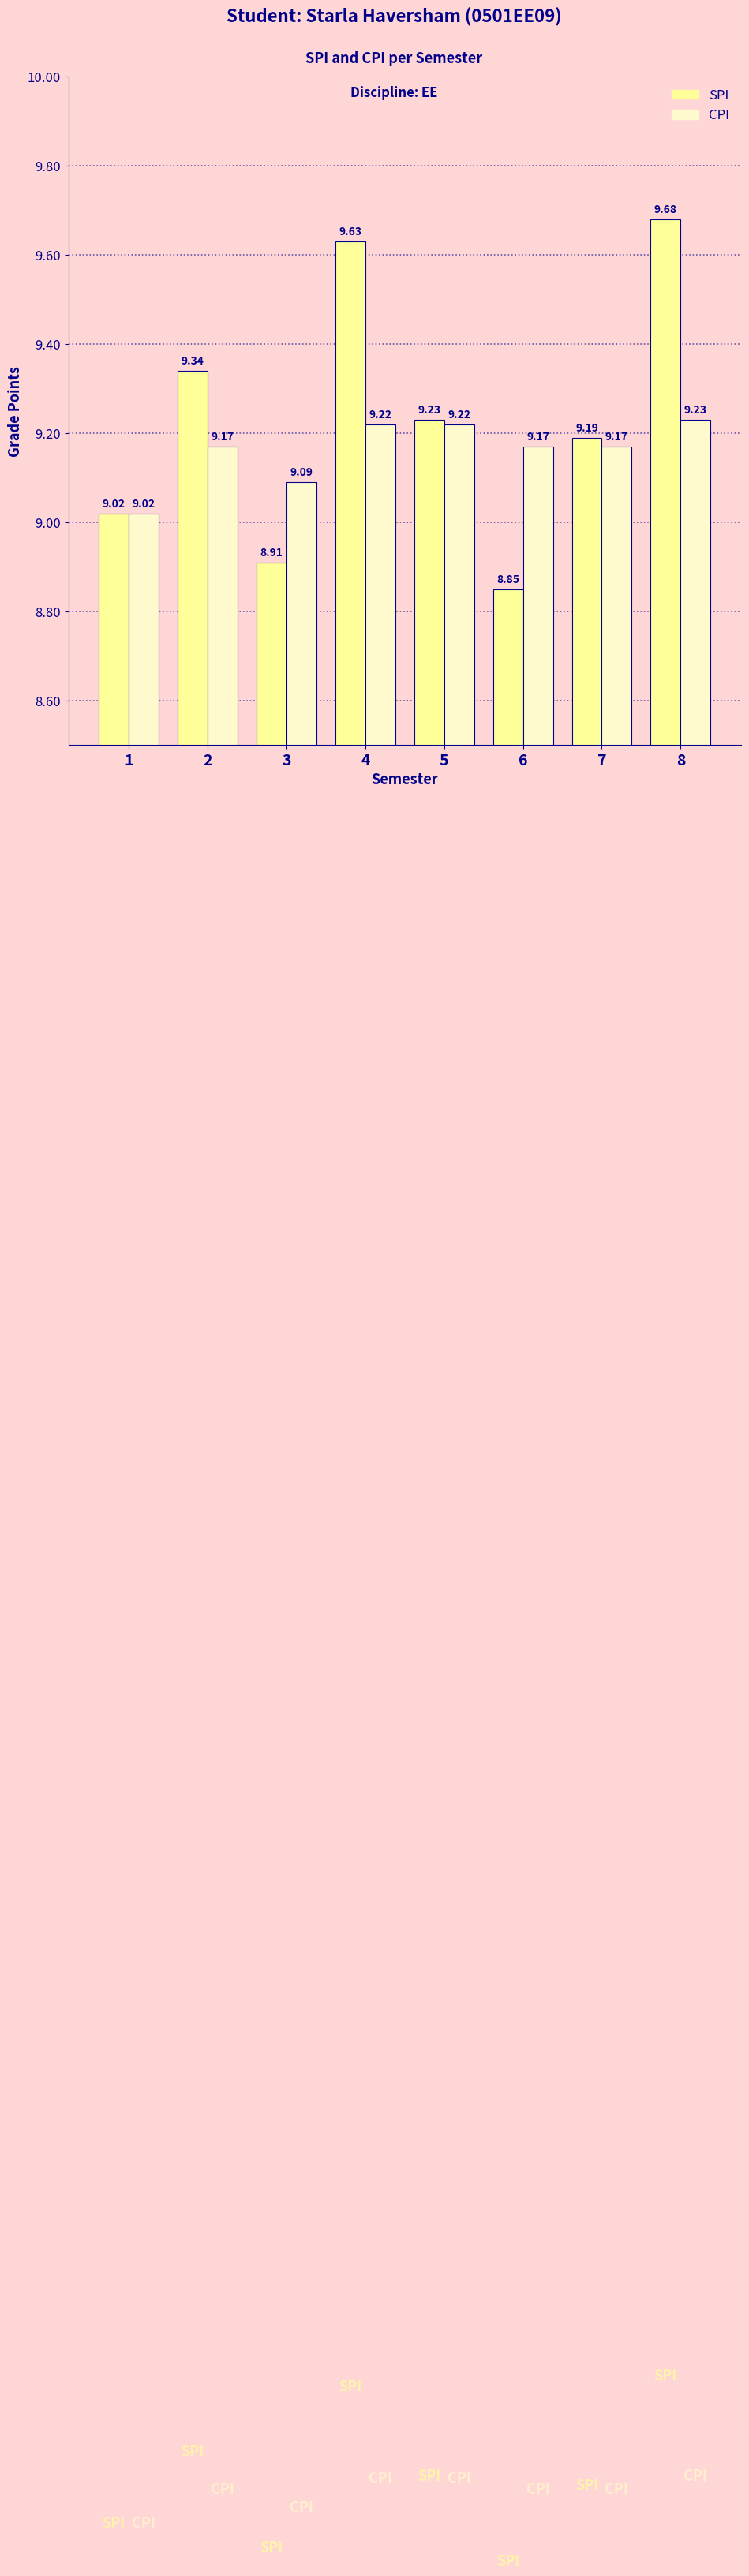

At 4, list the series in order from smallest to largest.

CPI, SPI